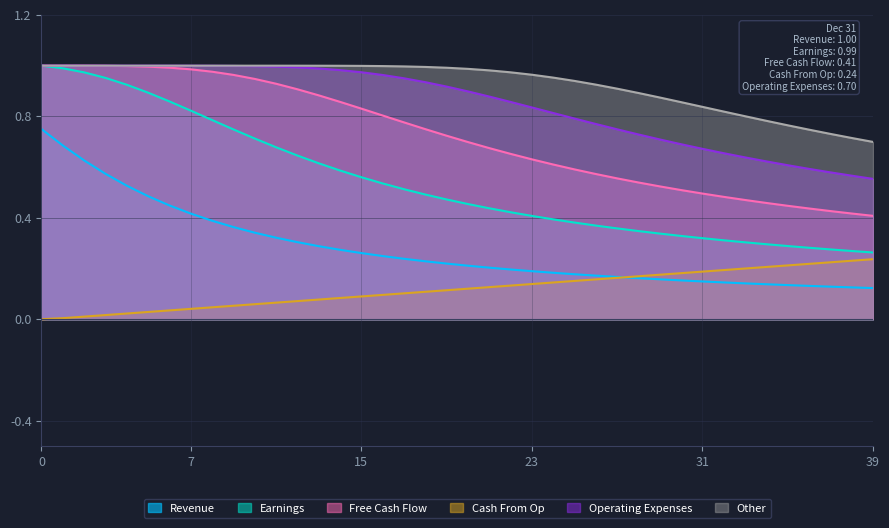

Which series has the largest range (max minus min)?

Earnings